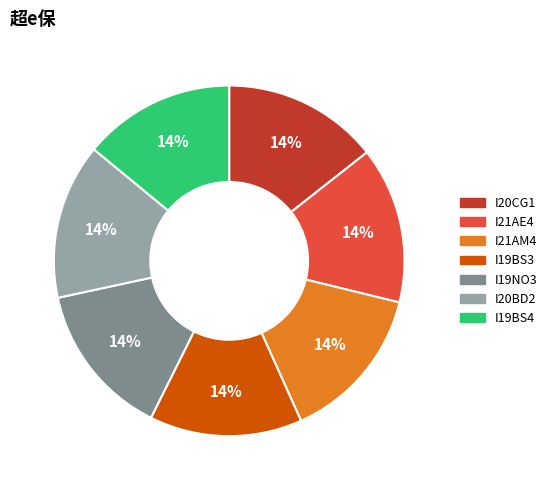

Is I19BS4 the majority of the pie?

No